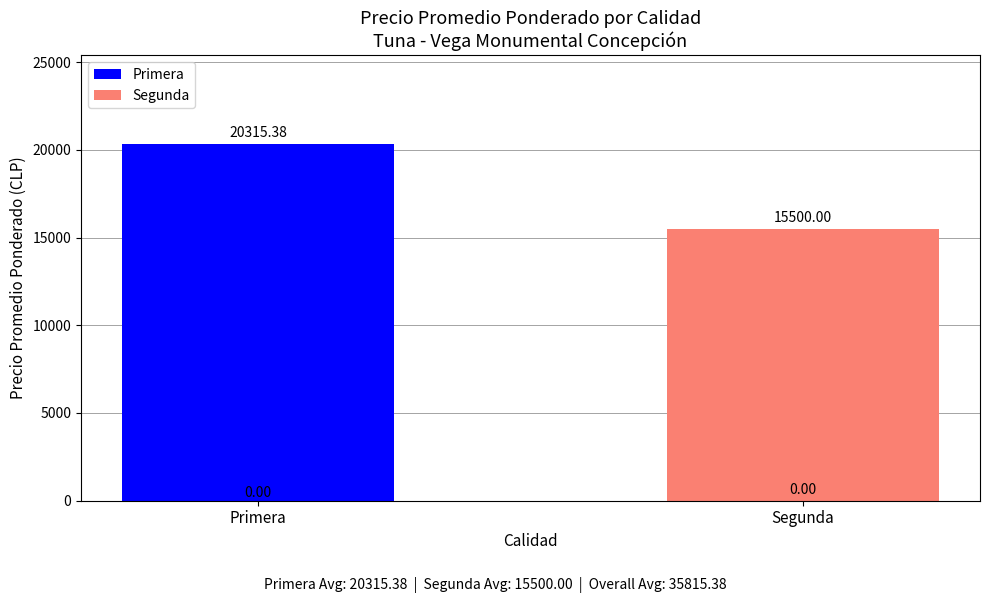

Which label corresponds to the largest value in the chart?

Primera